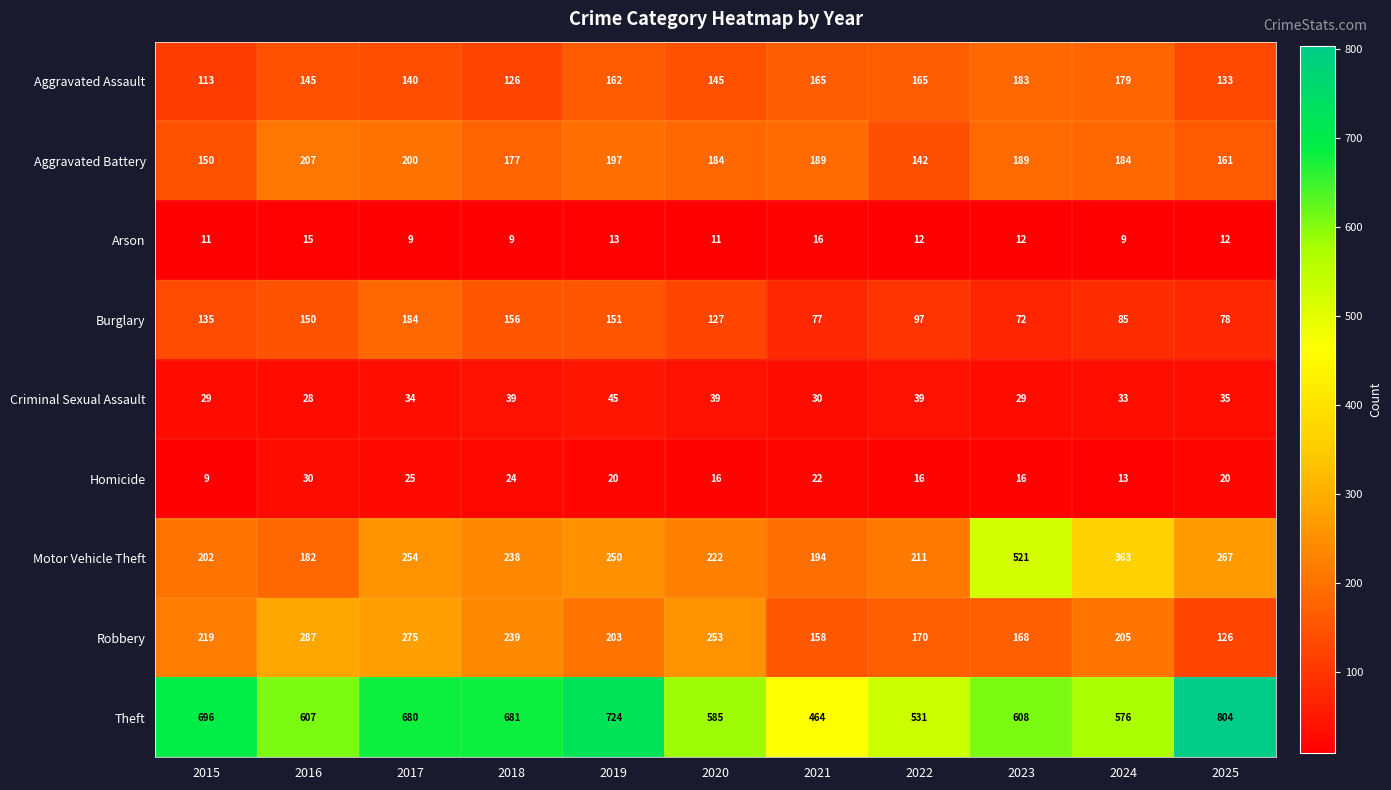

True or false: Arson has a value of 3 at 2017.

False